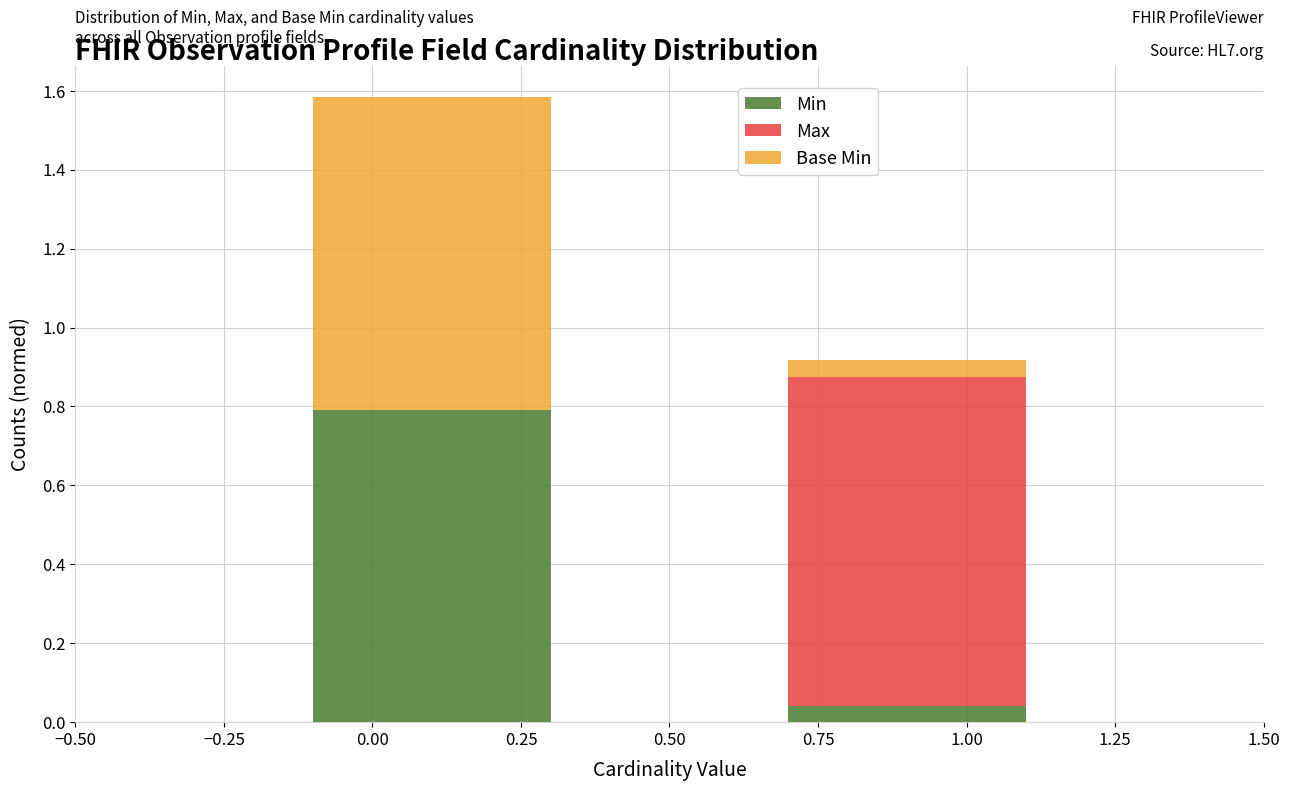

Which range on the x-axis has the tallest stacked bar (by total height)?

-0.1 to 0.3